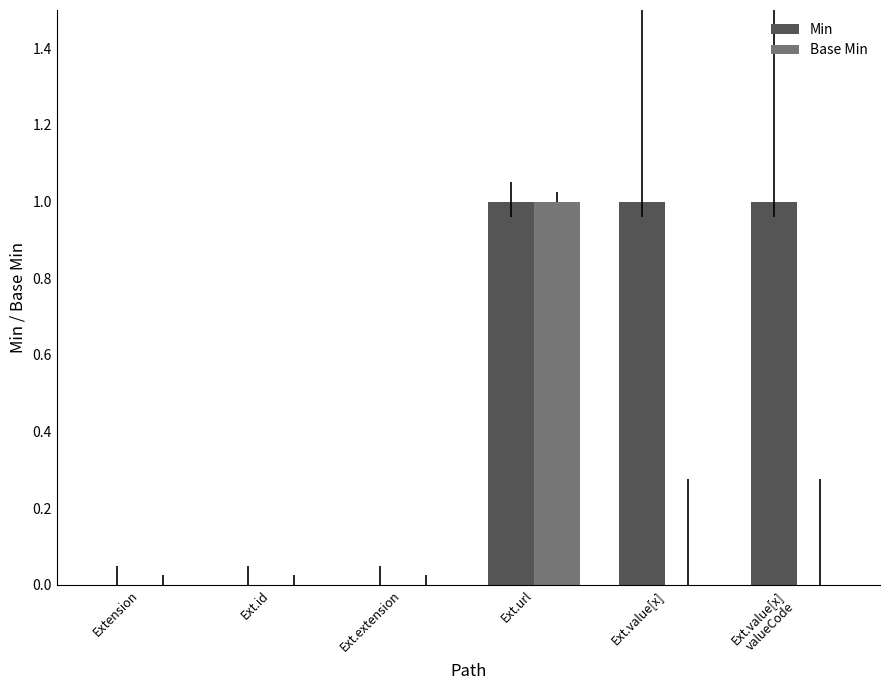

The value of Min at Ext.id is 0. True or false?

True